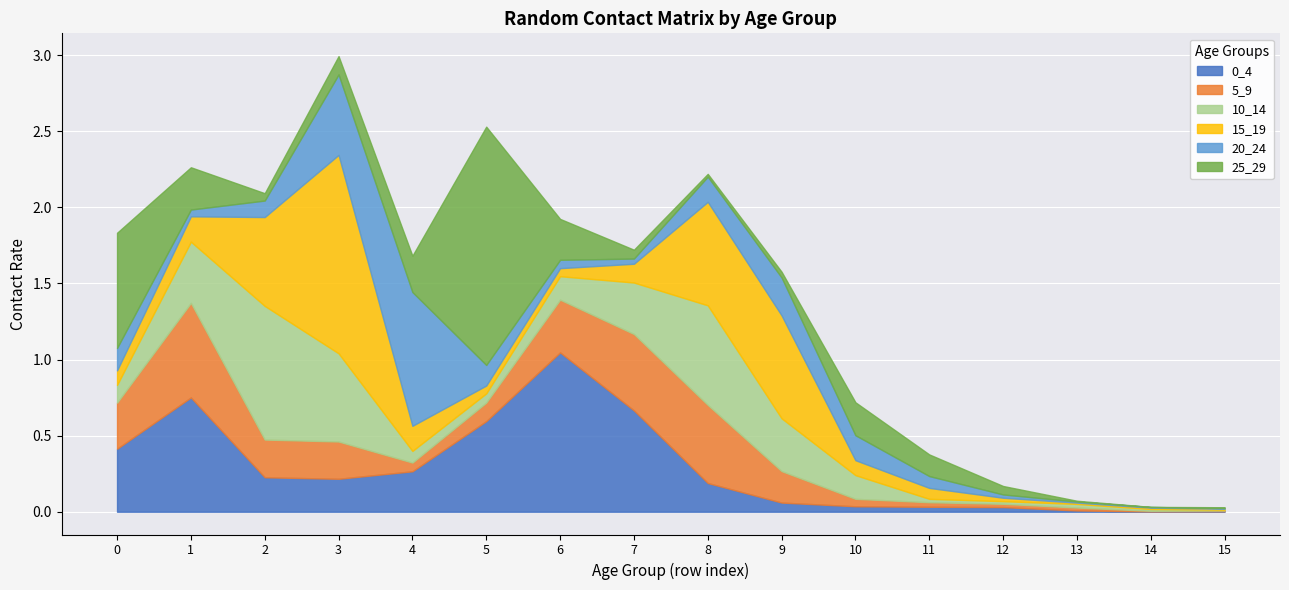

What are all the series names shown in the legend?

0_4, 5_9, 10_14, 15_19, 20_24, 25_29